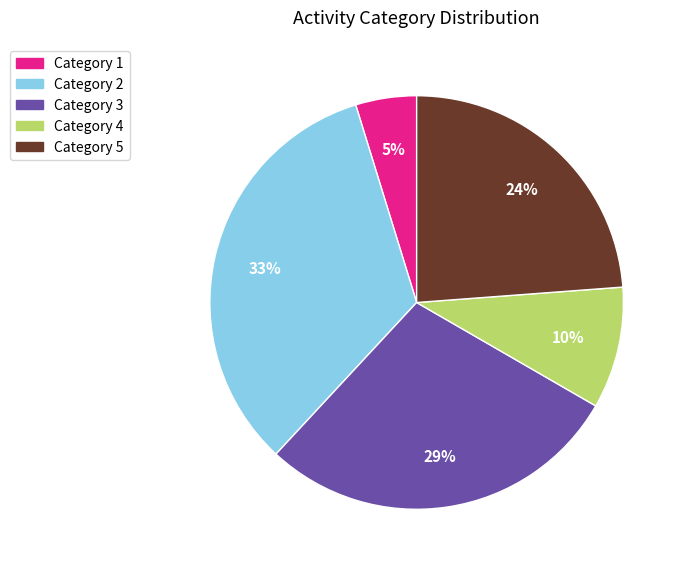

Count the number of slices in the pie.

5